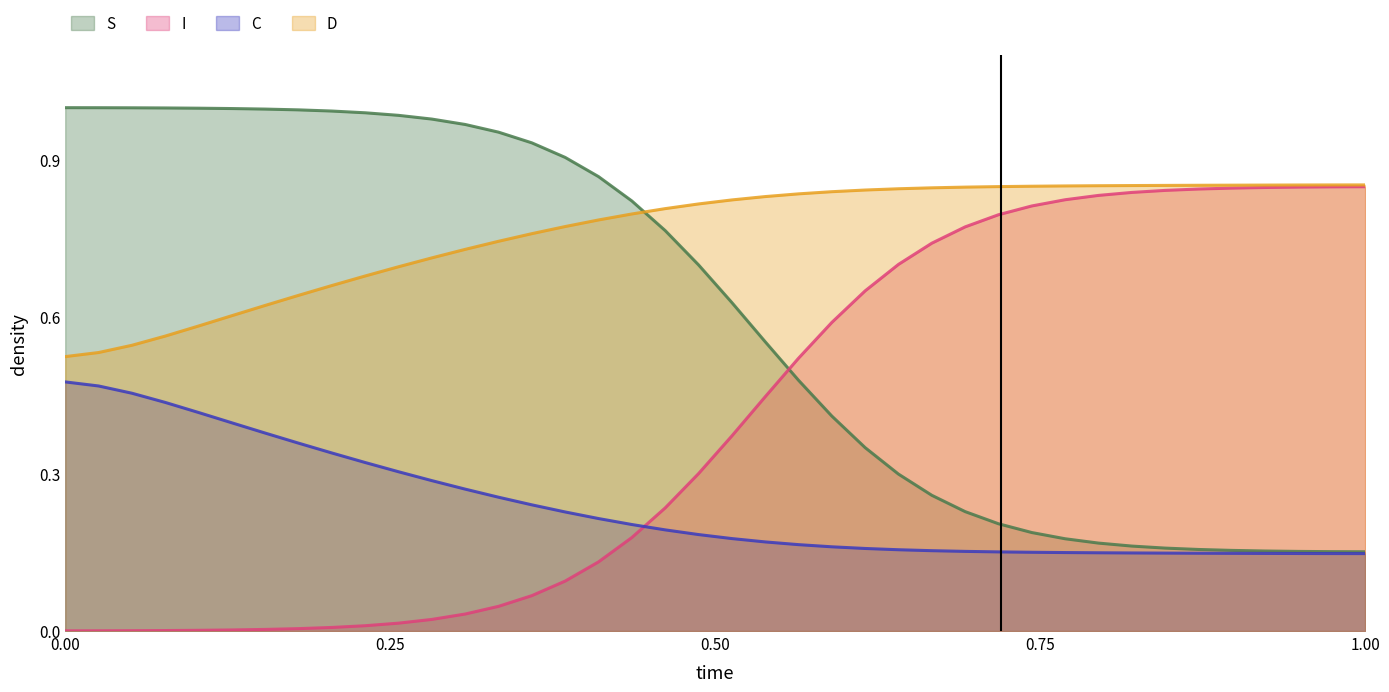

True or false: C and D intersect in this chart.

False